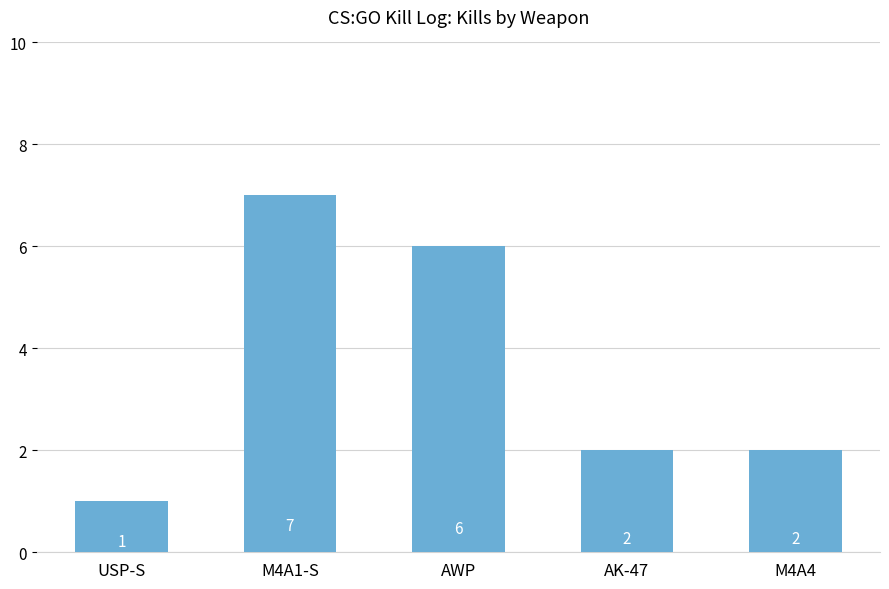

Does the chart contain stacked bars?

No